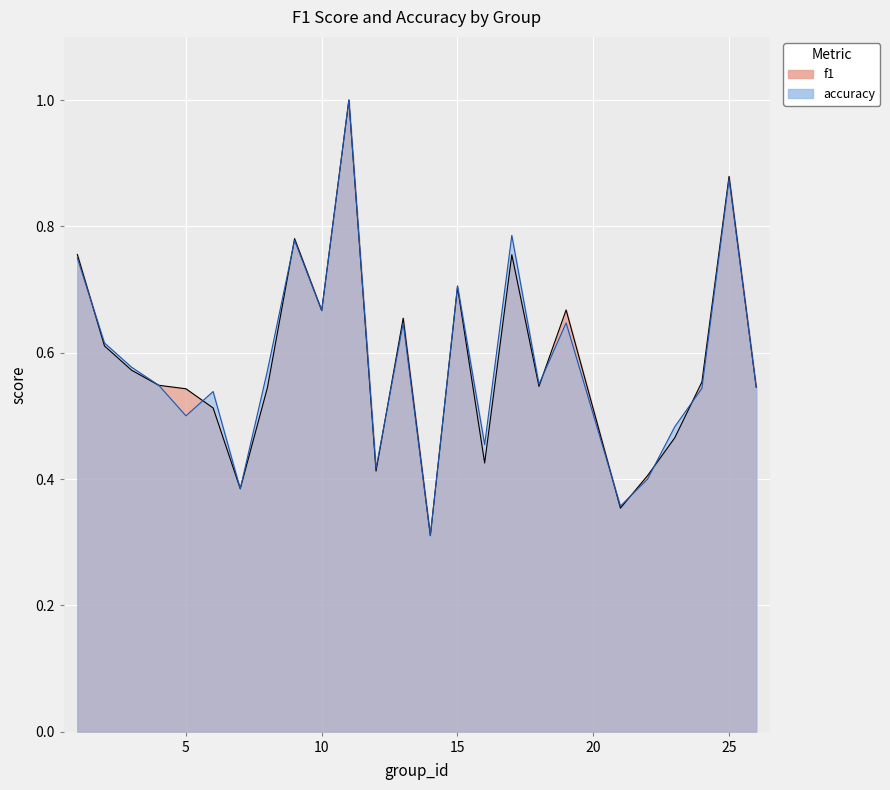

Rank the categories by f1 value from highest to lowest.

11, 25, 9, 1, 17, 15, 19, 10, 13, 2, 3, 24, 4, 18, 26, 8, 5, 6, 23, 16, 12, 22, 7, 21, 14